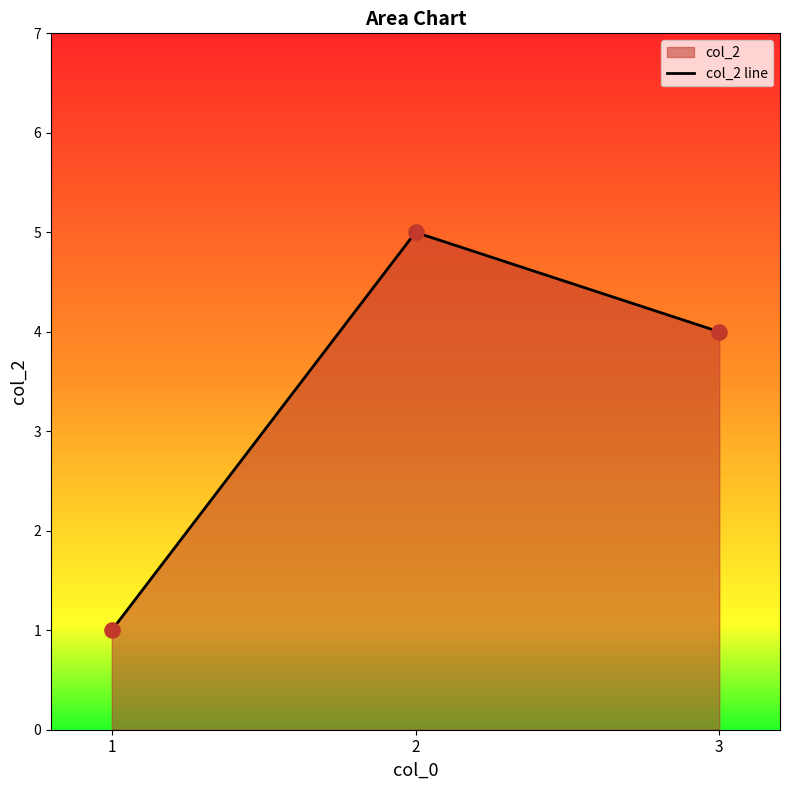

Between 3 and 1, which is larger?

3